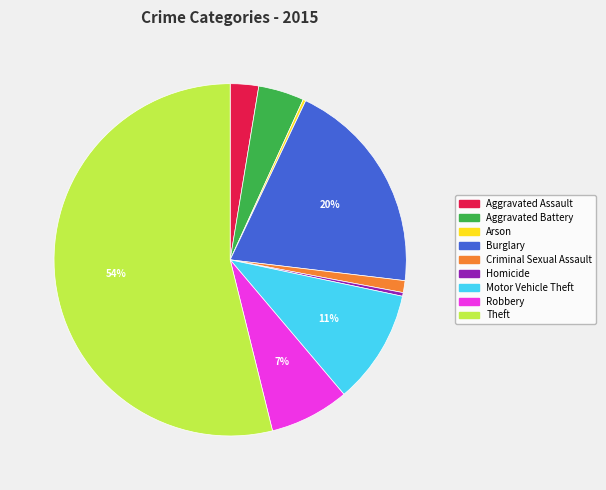

Do Theft and Burglary together represent more than half of the pie?

Yes